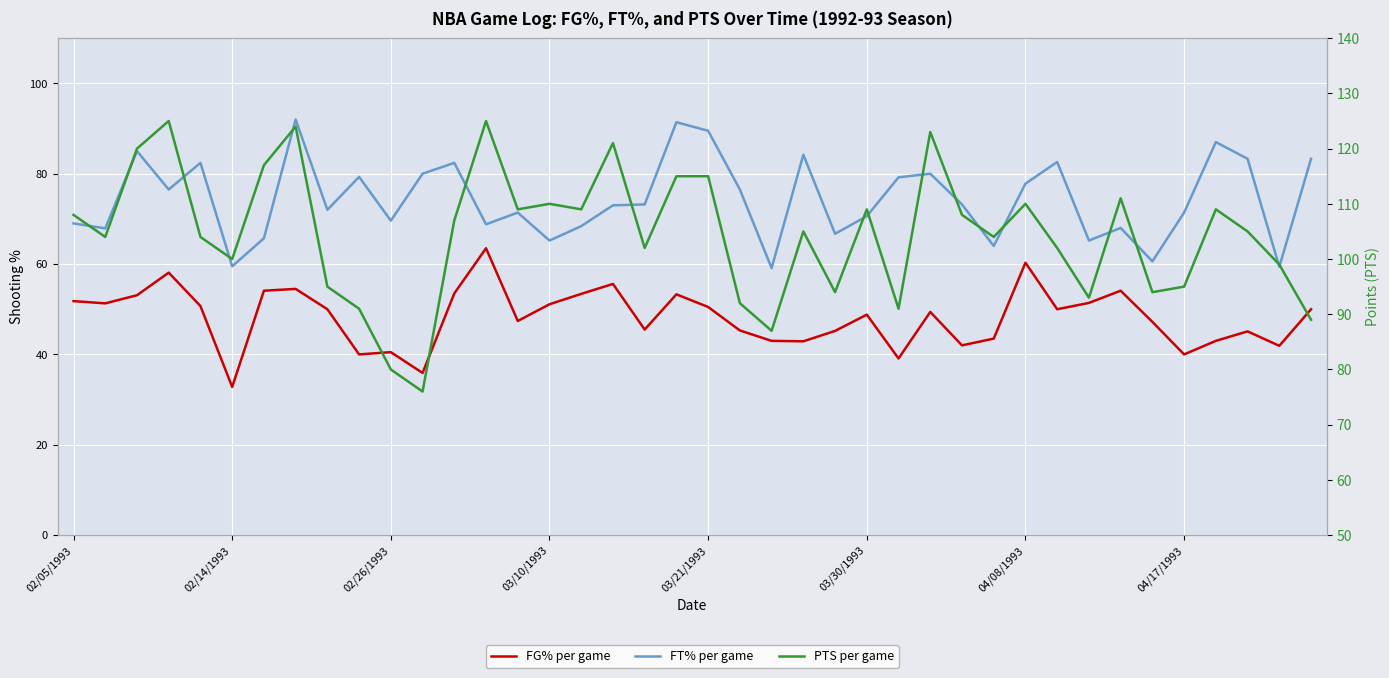

What is the sum of all FT% per game values?

2974.3